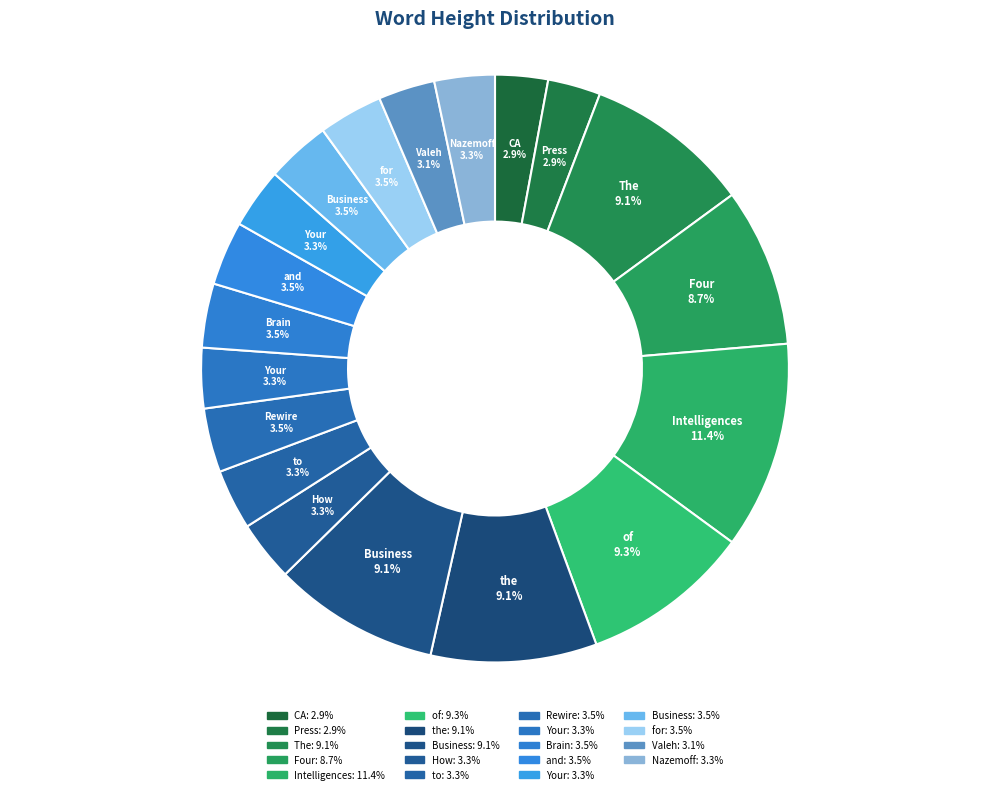

Which category has the smallest portion of the pie?

CA